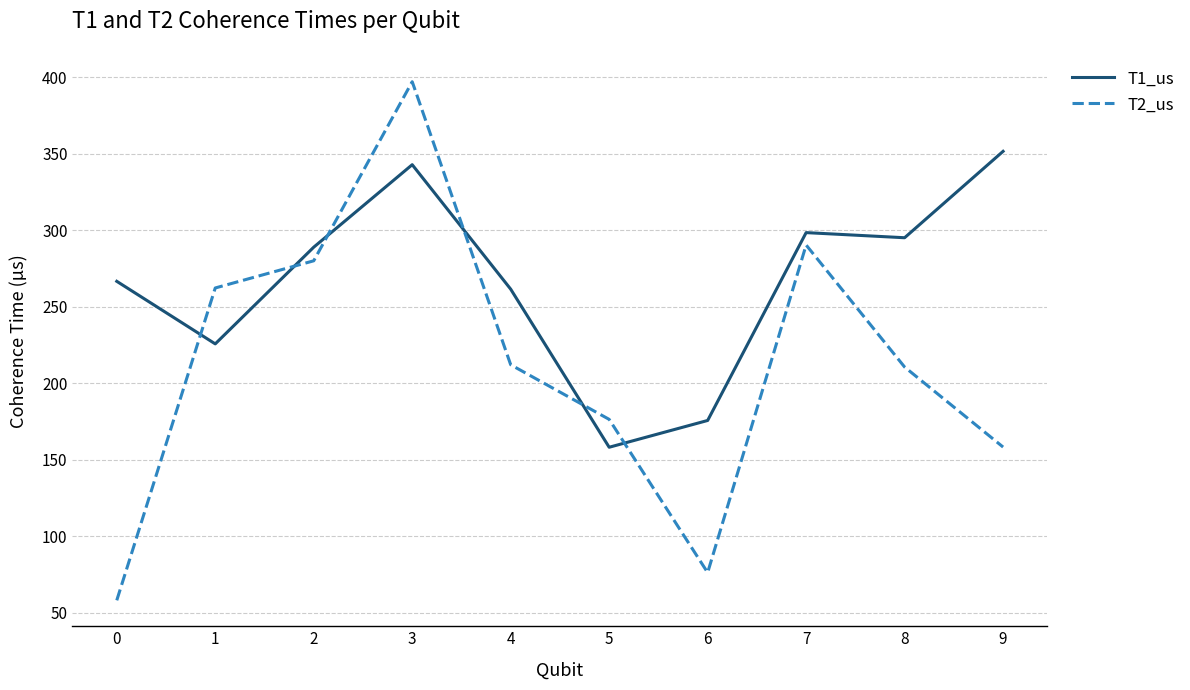

Where is the first local maximum for T2_us?

3